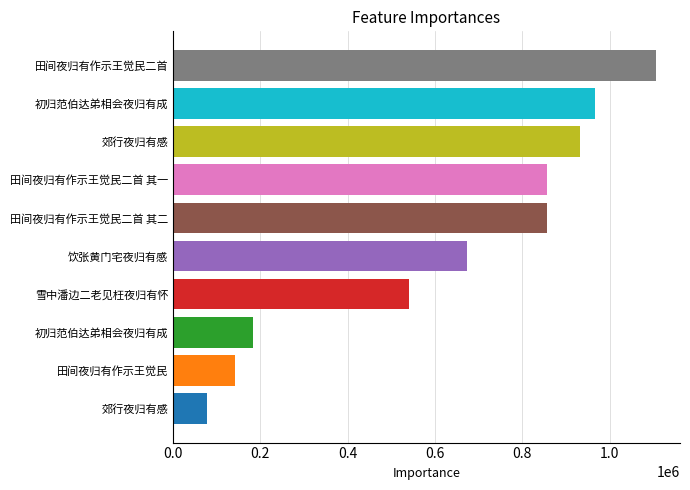

Does the chart contain stacked bars?

No